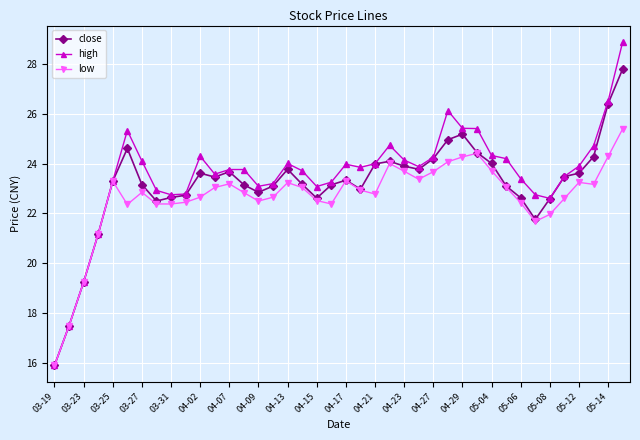

What is the average value of the low series?

22.6